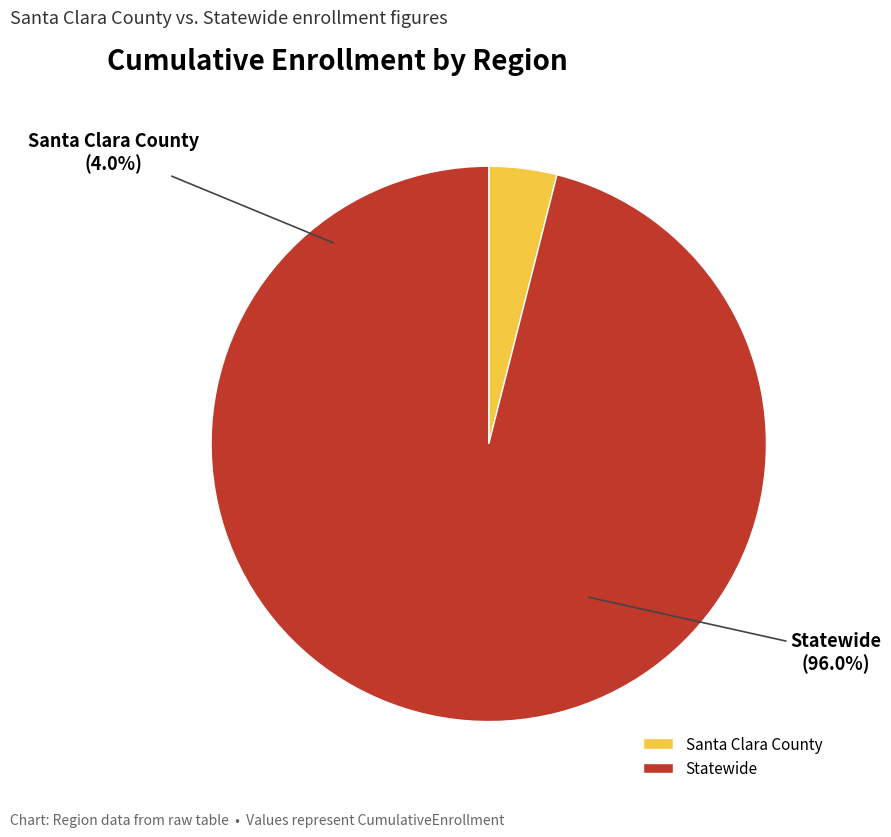

To the nearest percent, what is the average slice percentage?

50%